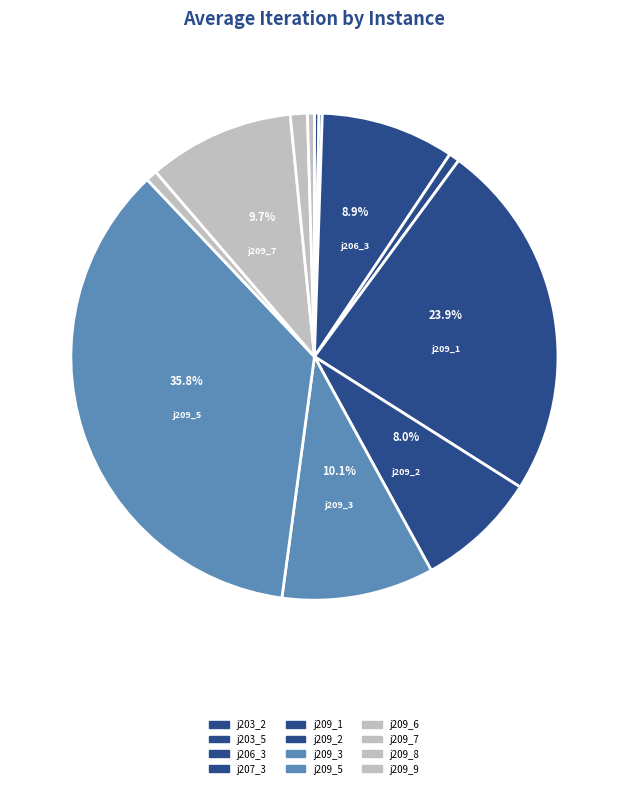

What is the change in value from j209_6 to j209_7?

+217.1